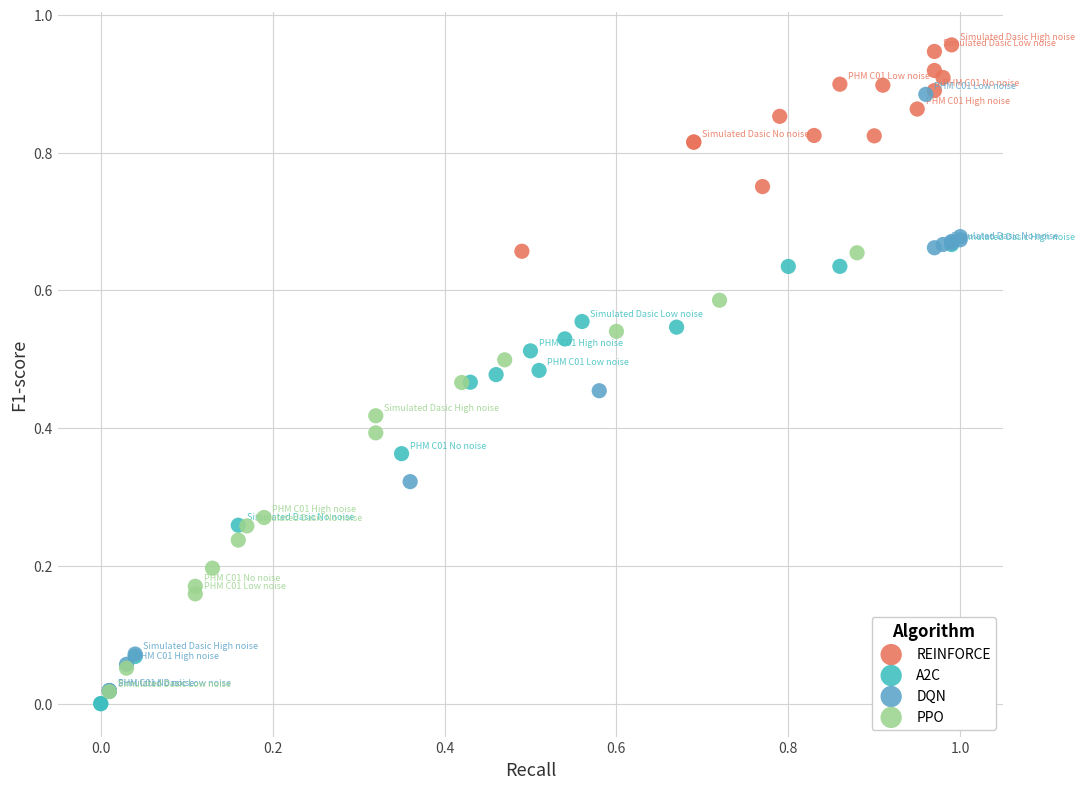

Which series contains the highest Y value?

REINFORCE